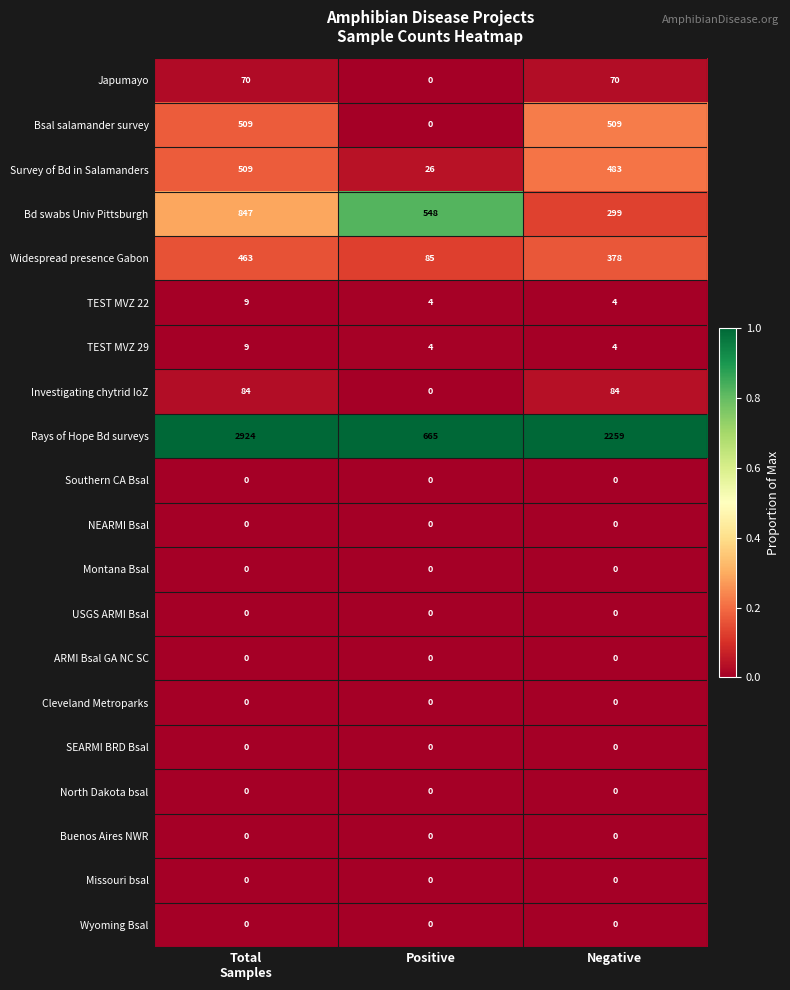

True or false: TEST MVZ 22 has a value of 4 at Negative.

True